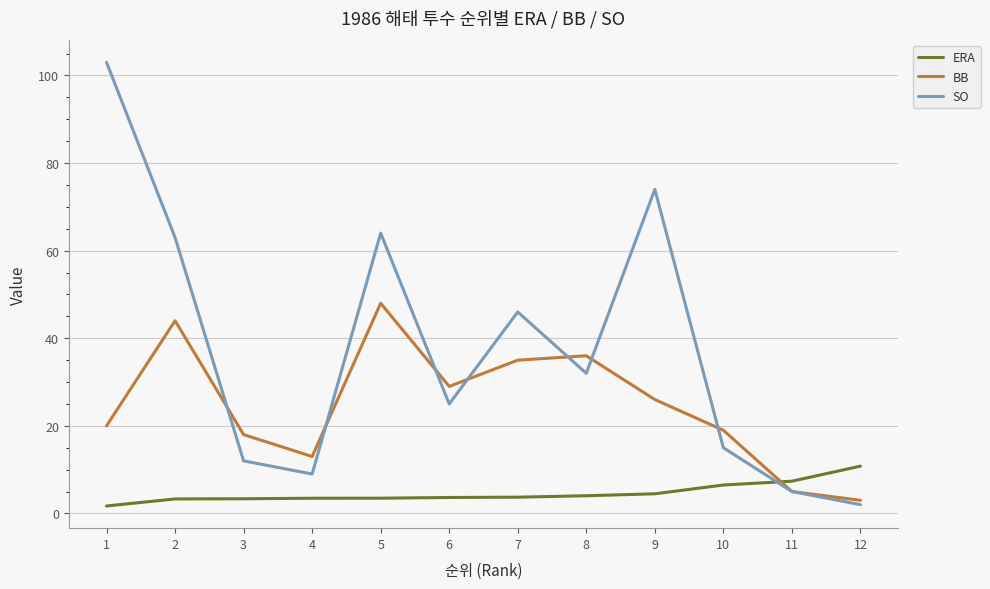

How many lines are shown in the chart?

3